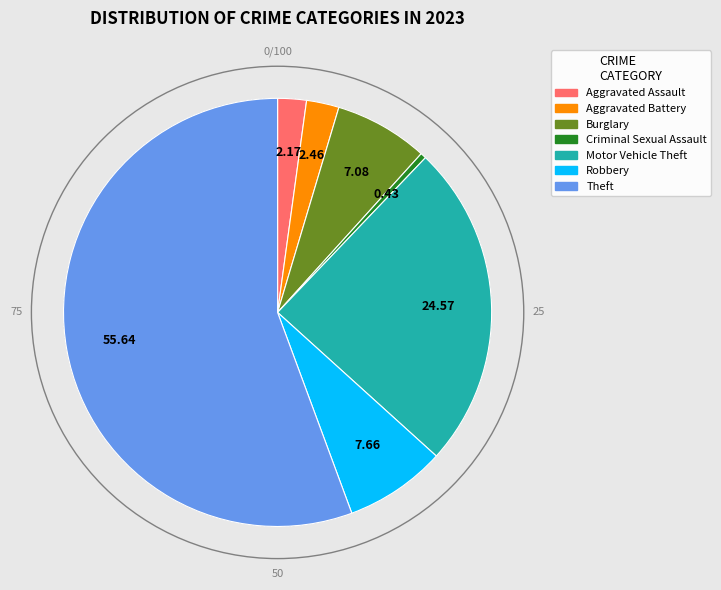

Is the sum of Burglary and Aggravated Battery greater than half?

No